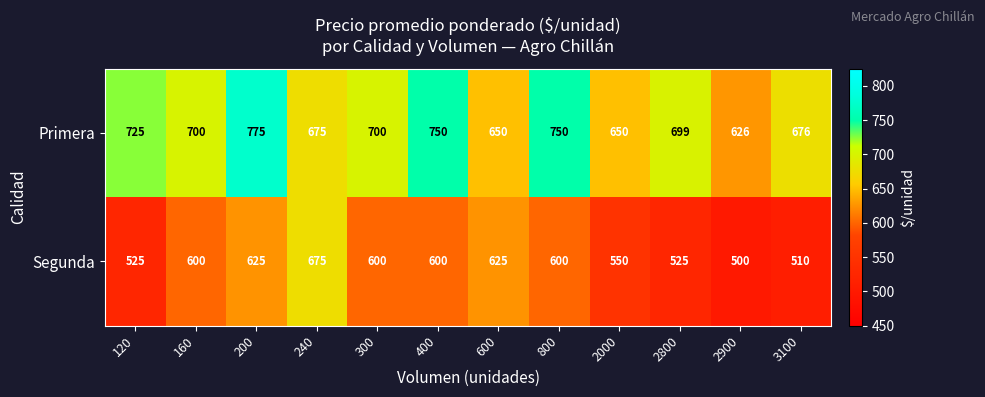

List the series in order of their peak value, lowest first.

Segunda, Primera